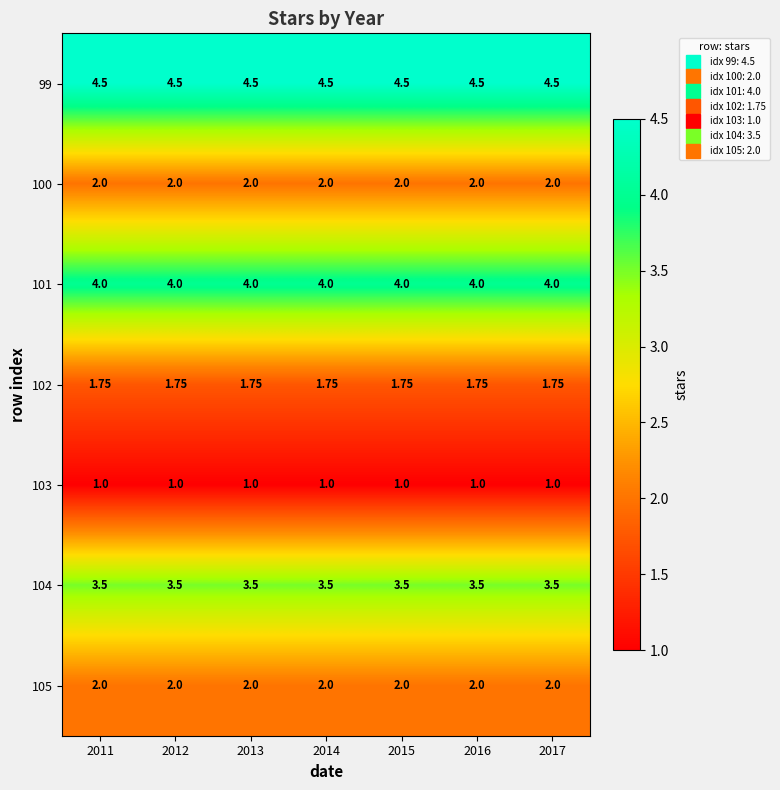

Is the value of 99 at 2014 greater than the value of 103 at 2013?

Yes